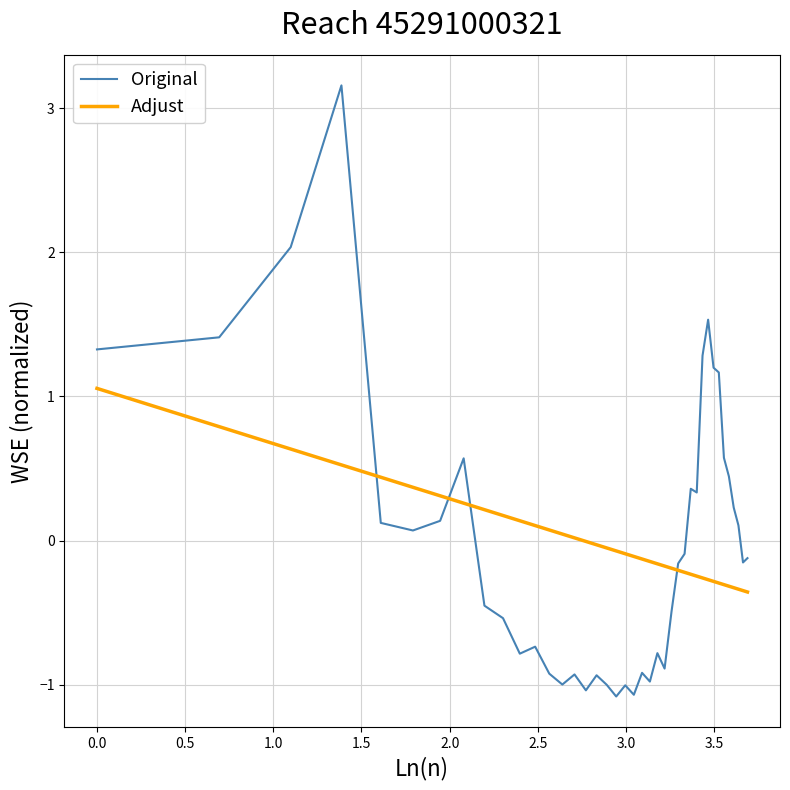

How many values in Original are above zero?

18